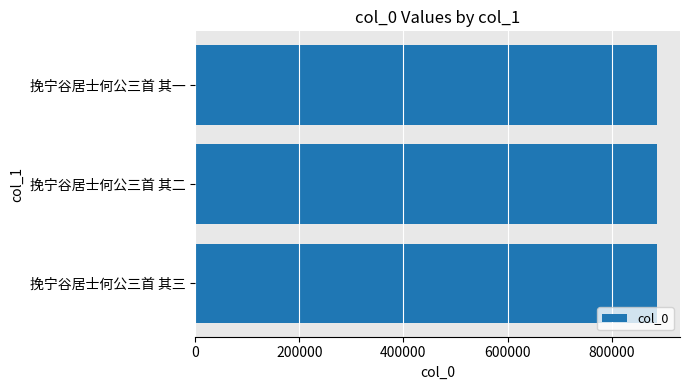

What is the value of the 1st bar from the top?

886757